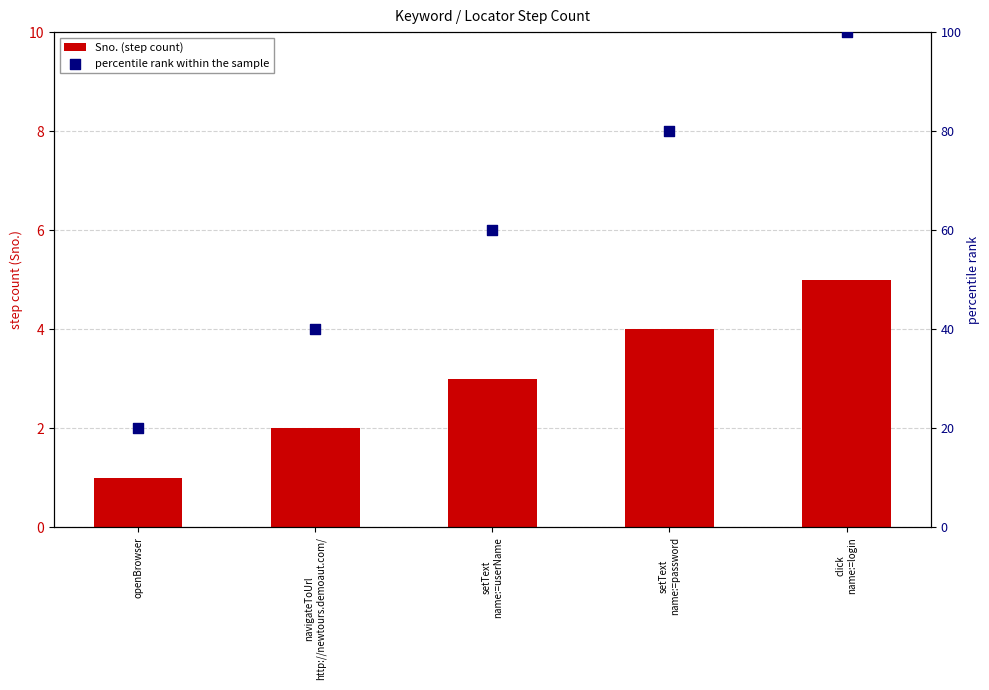

What are all the series names shown in the legend?

Sno. (step count), percentile rank within the sample